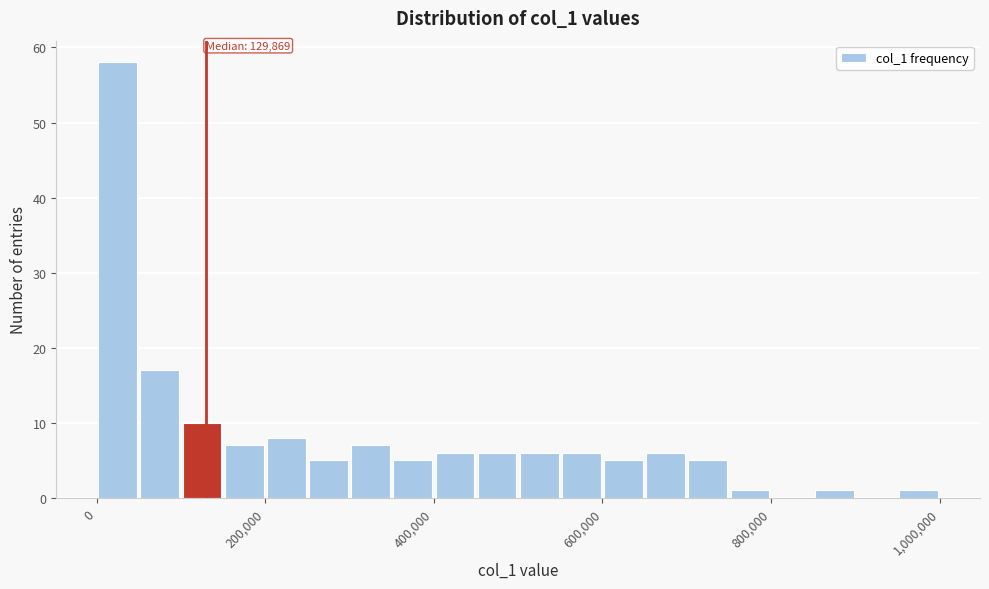

Read against the x-axis, roughly where is the centre of the tallest bar?

20000